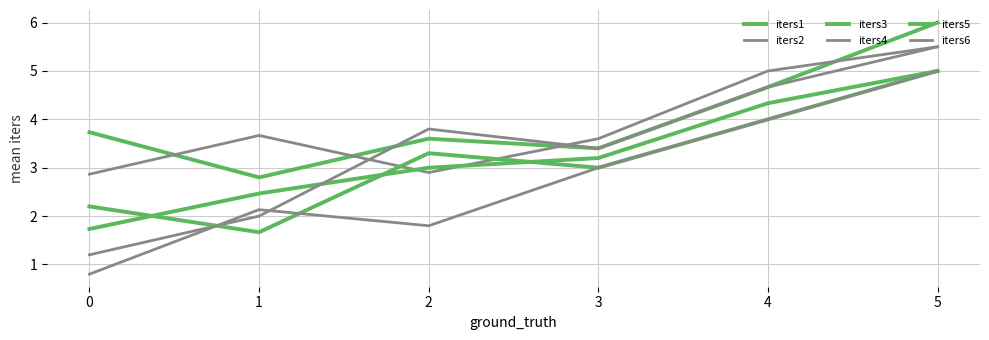

What is the difference between the second highest and minimum values in the iters5 series?

2.3